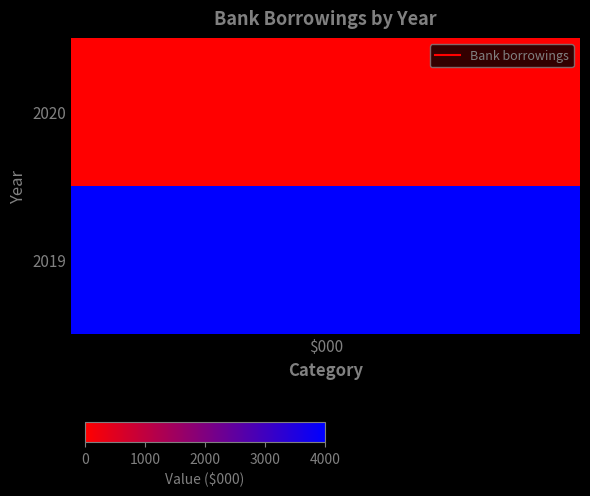

Reading right to left, what are all the values shown in this chart?

4000	0